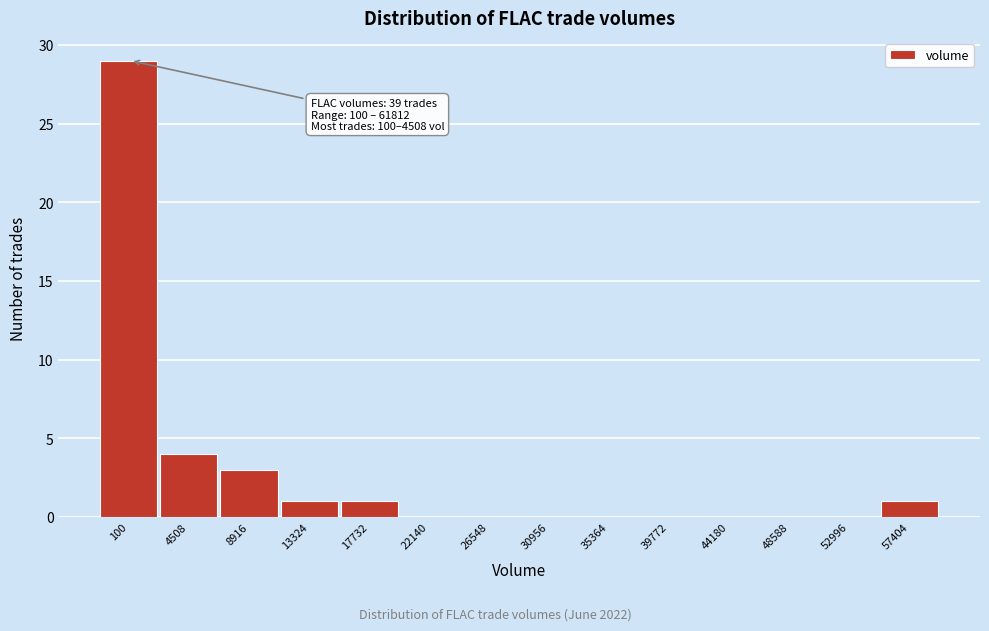

Reading left to right, extract all data points from this chart.

100=29	4508=4	8916=3	13324=1	17732=1	22140=0	26548=0	30956=0	35364=0	39772=0	44180=0	48588=0	52996=0	57404=1